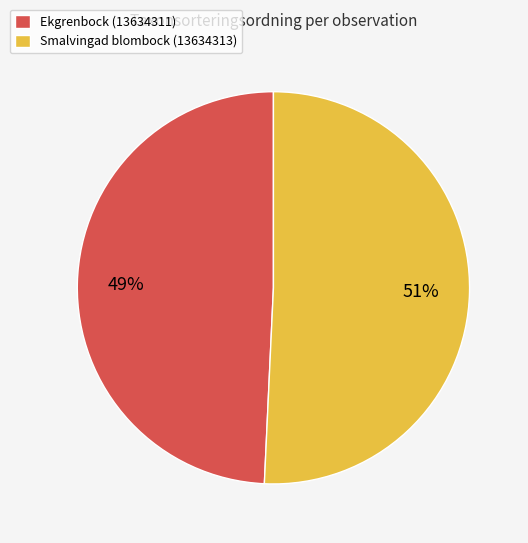

To the nearest percent, what is the average slice percentage?

50%